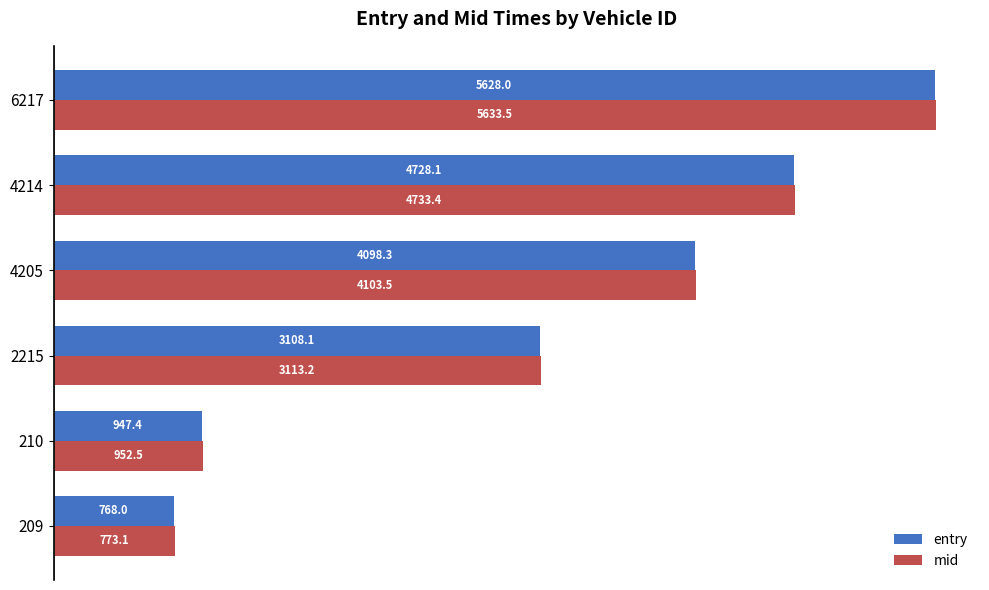

Rank the series by their average value, from highest to lowest.

mid, entry